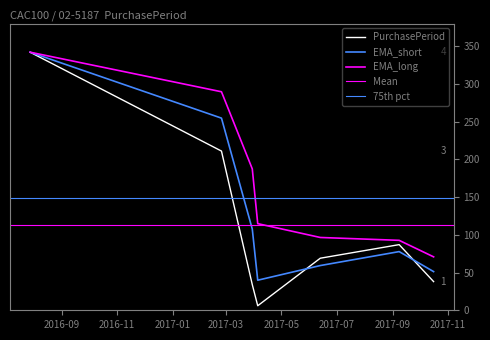

At which category does the data reach its first local valley?

2017-04-05